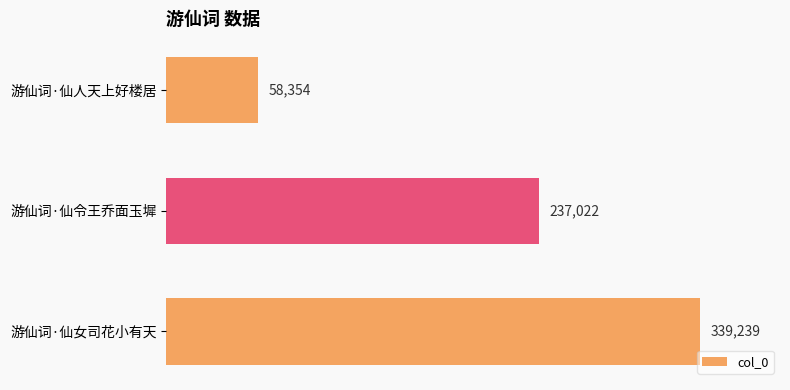

What is the smallest value displayed?

58354